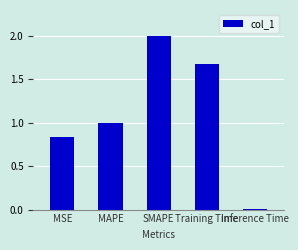

What is the change in value from MAPE to Inference Time?

-1.0